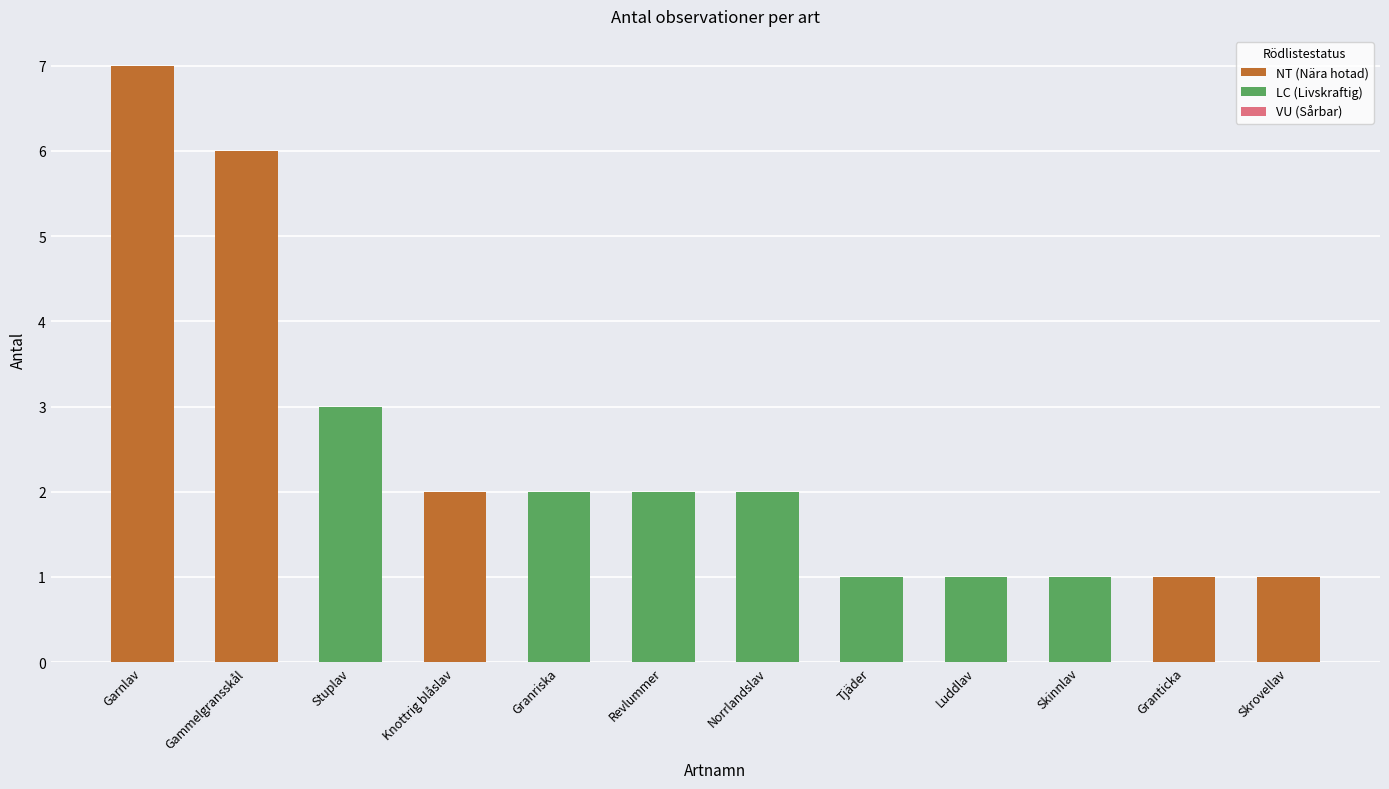

What is the approximate value at Garnlav?

7